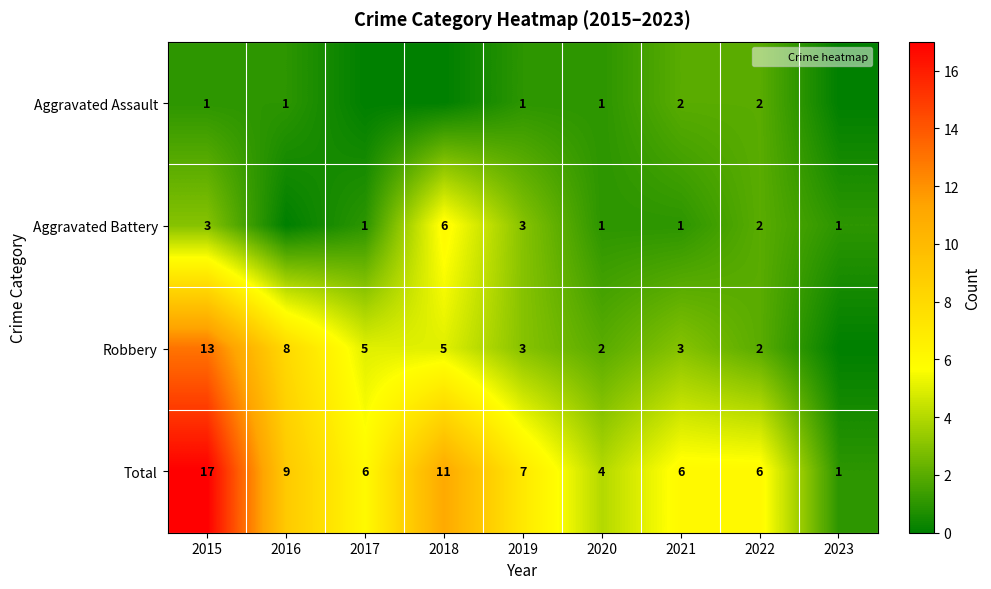

How many values in the Total series are below 6?

2